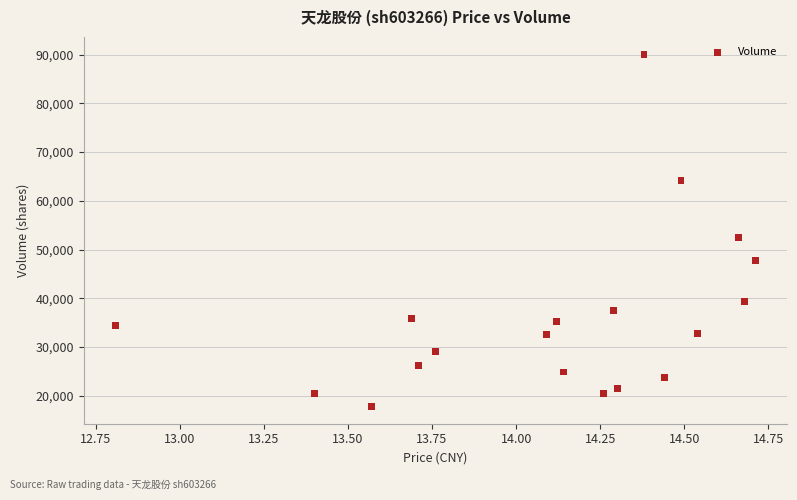

What Y value in the scatter plot is closest to 53944?

52569